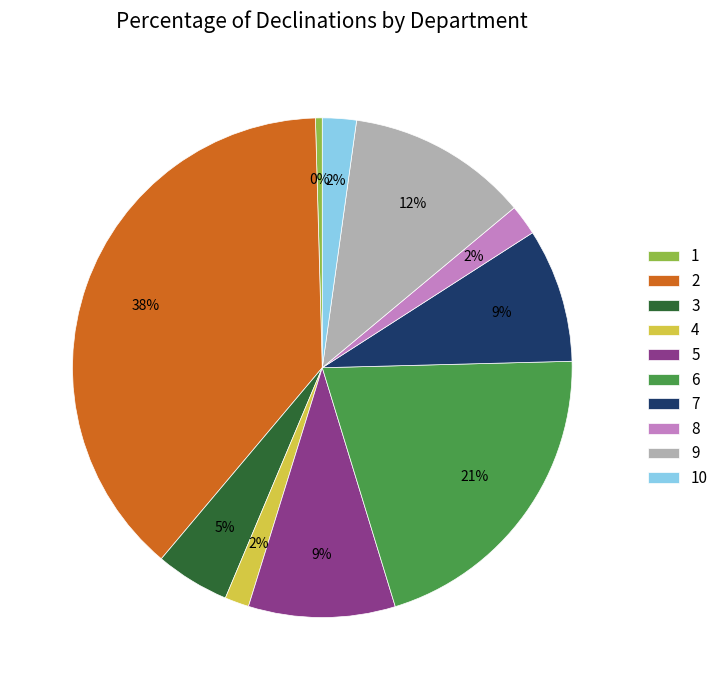

To the nearest percent, what is the difference between the largest and smallest slice percentages?

38%